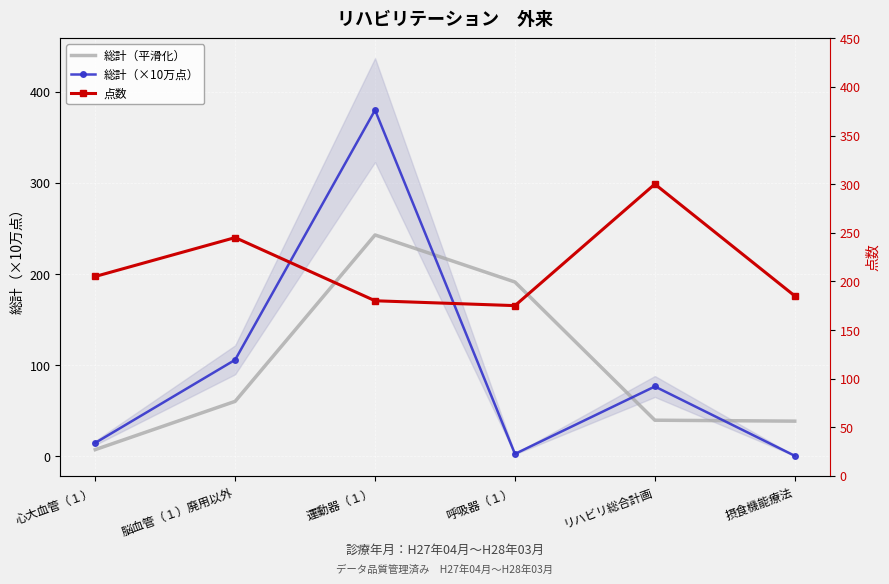

Reading left to right, transcribe all the data shown in this chart.

総計（平滑化）: 心大血管（１）=7.4	脳血管（１）廃用以外=60.3	運動器（１）=242.9	呼吸器（１）=191.3	リハビリ総合計画=39.7	摂食機能療法=38.6
総計（×10万点）: 心大血管（１）=14.8	脳血管（１）廃用以外=105.9	運動器（１）=379.9	呼吸器（１）=2.7	リハビリ総合計画=76.6	摂食機能療法=0.6
点数: 心大血管（１）=205.0	脳血管（１）廃用以外=245.0	運動器（１）=180.0	呼吸器（１）=175.0	リハビリ総合計画=300.0	摂食機能療法=185.0